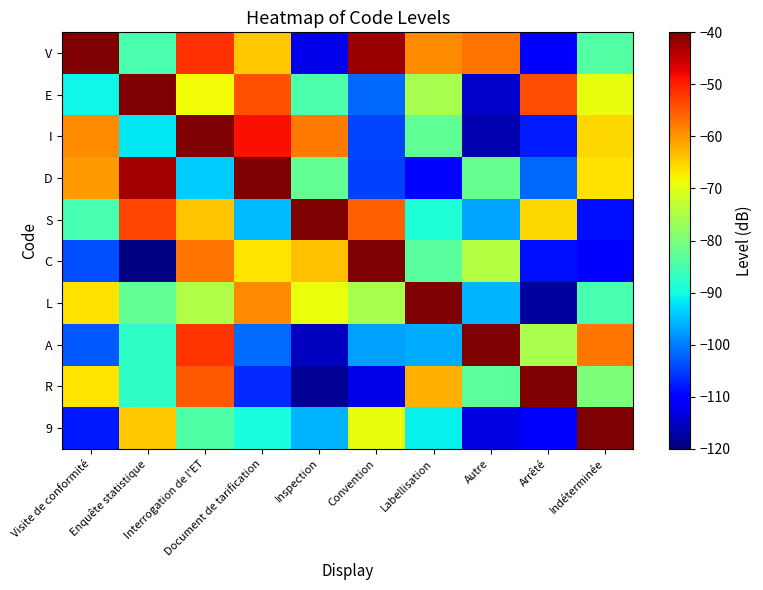

What is the spread (max minus min) of values at Visite de conformité?

67.8